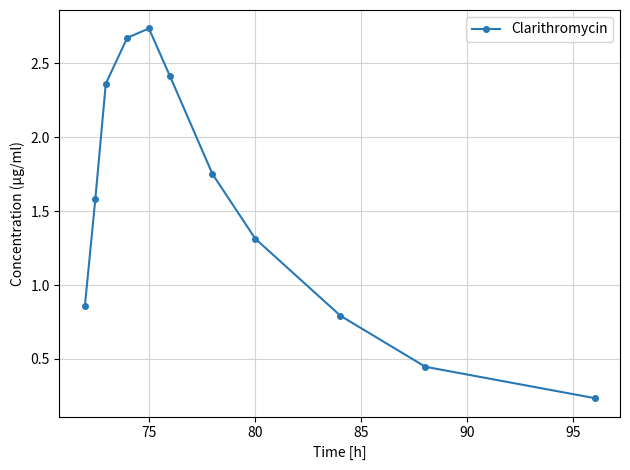

What is the value of the 8th point from the left?

1.3